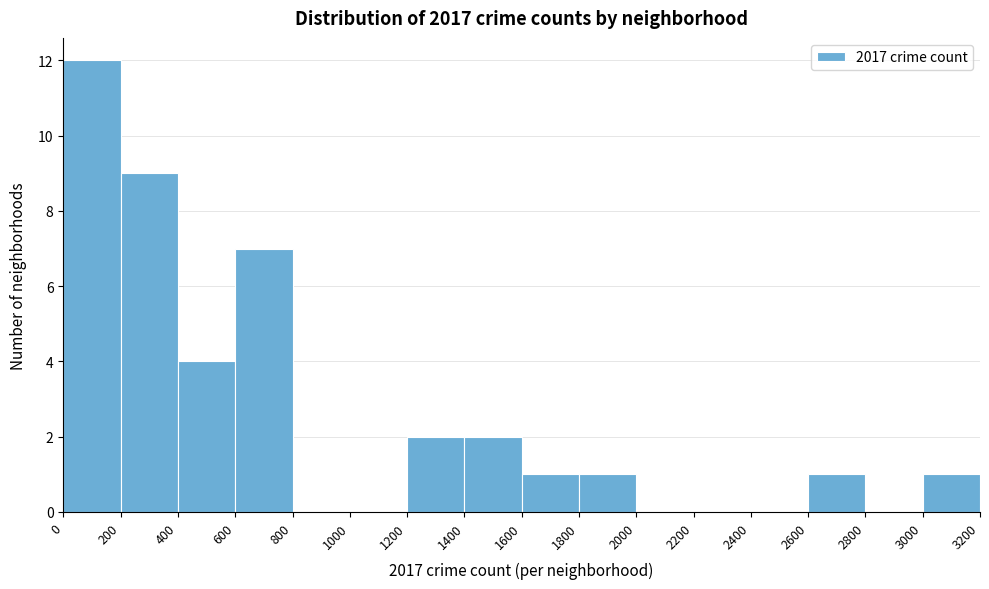

Reading left to right, list every bar in this chart as the range it spans on the x-axis followed by its height. The values are not printed on the chart, so give them approximately, as read against the axis.

0 to 200: 12
200 to 400: 9
400 to 600: 4
600 to 800: 7
800 to 1000: 0
1000 to 1200: 0
1200 to 1400: 2
1400 to 1600: 2
1600 to 1800: 1
1800 to 2000: 1
2000 to 2200: 0
2200 to 2400: 0
2400 to 2600: 0
2600 to 2800: 1
2800 to 3000: 0
3000 to 3200: 1